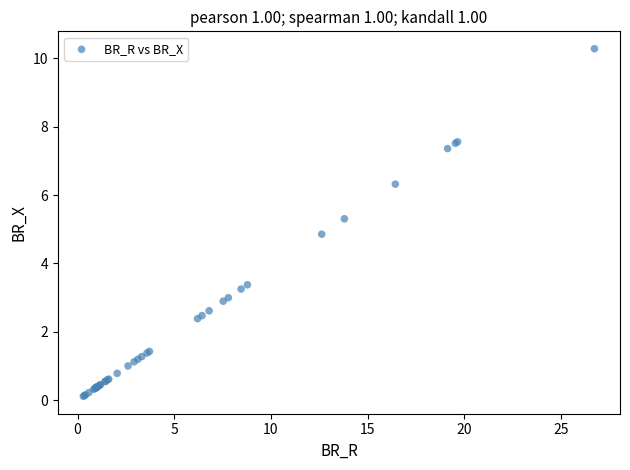

What Y value in the scatter plot is closest to 5?

4.9